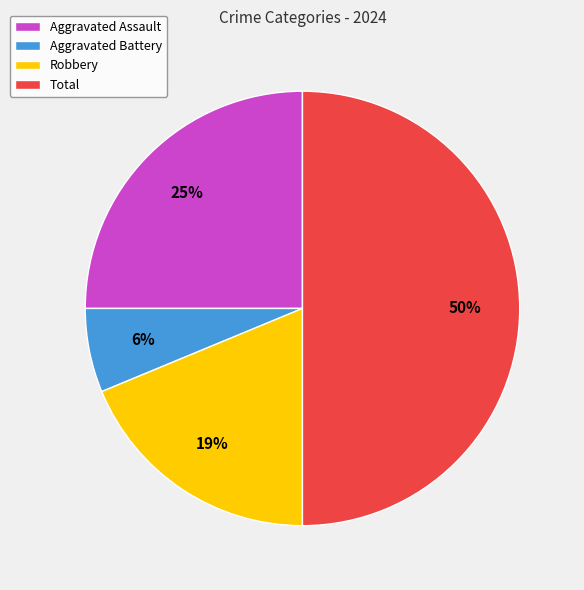

Is it true that Aggravated Assault is 25% of the pie?

True